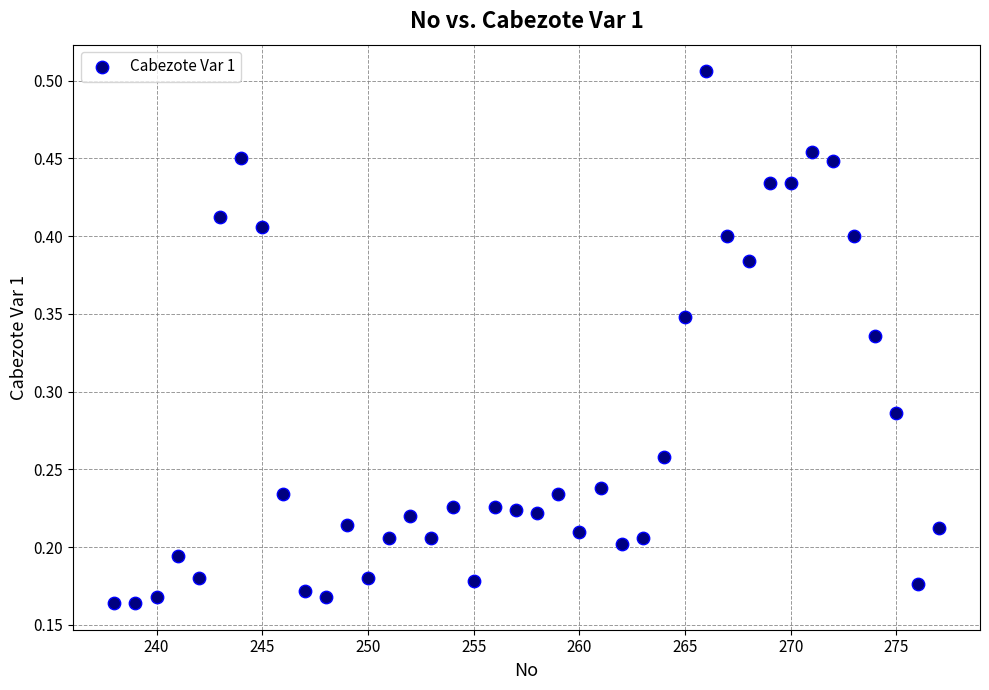

What is the range of X values (max minus min)?

39.0